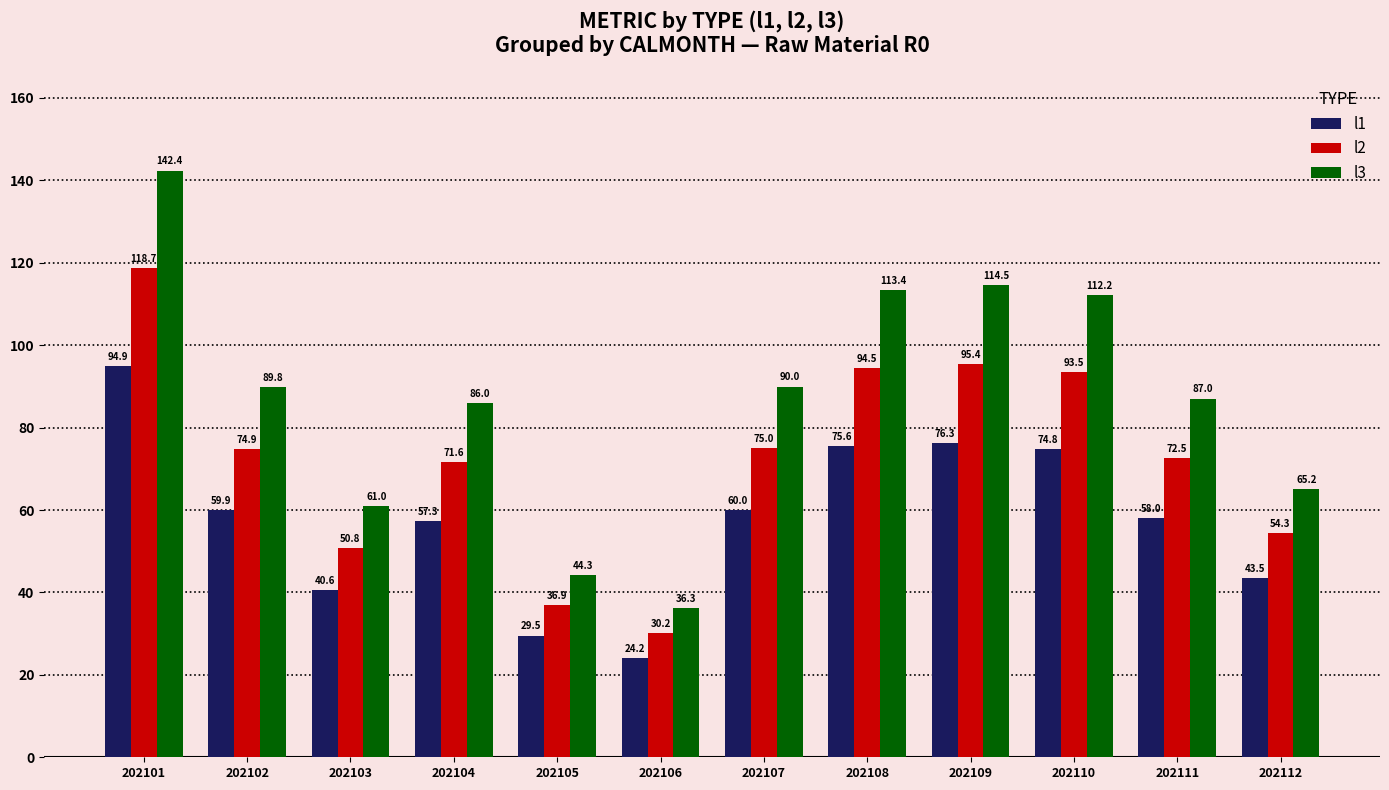

What is the value of the l3 bar at the 7th from the left?

90.0